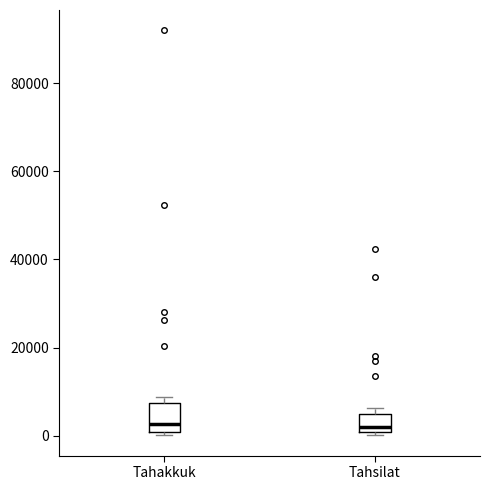

Reading left to right, transcribe this box plot: for each box, give where its median line is, the range the box spans, and where its two whiskers end, as read against the y-axis. The values are not printed on the chart, so give them approximately, as read against the axis.

Tahakkuk: median 2000, box 0 to 8000, whiskers 0 (just below the box's lower edge) to 8000 (just above the box's upper edge)
Tahsilat: median 2000, box 0 to 4000, whiskers 0 (just below the box's lower edge) to 6000